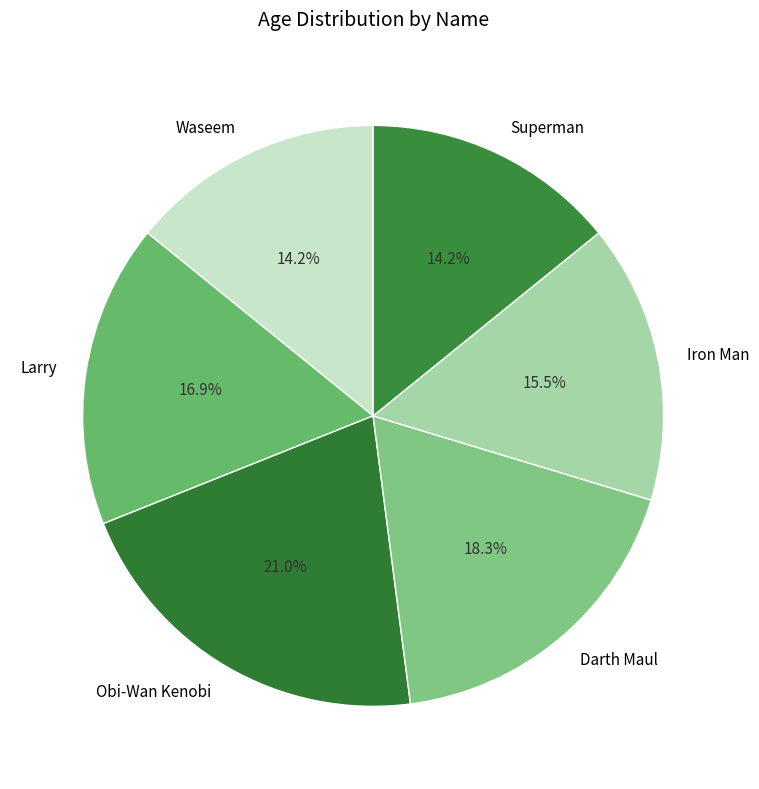

True or false: Superman accounts for 4% of the total.

False